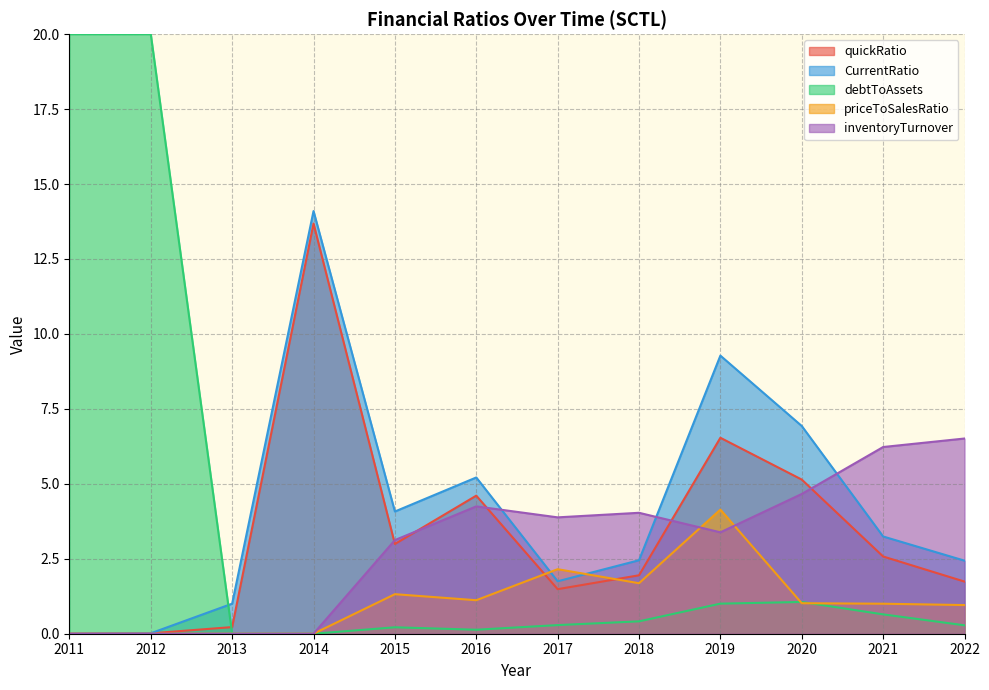

How many lines are shown in the chart?

5